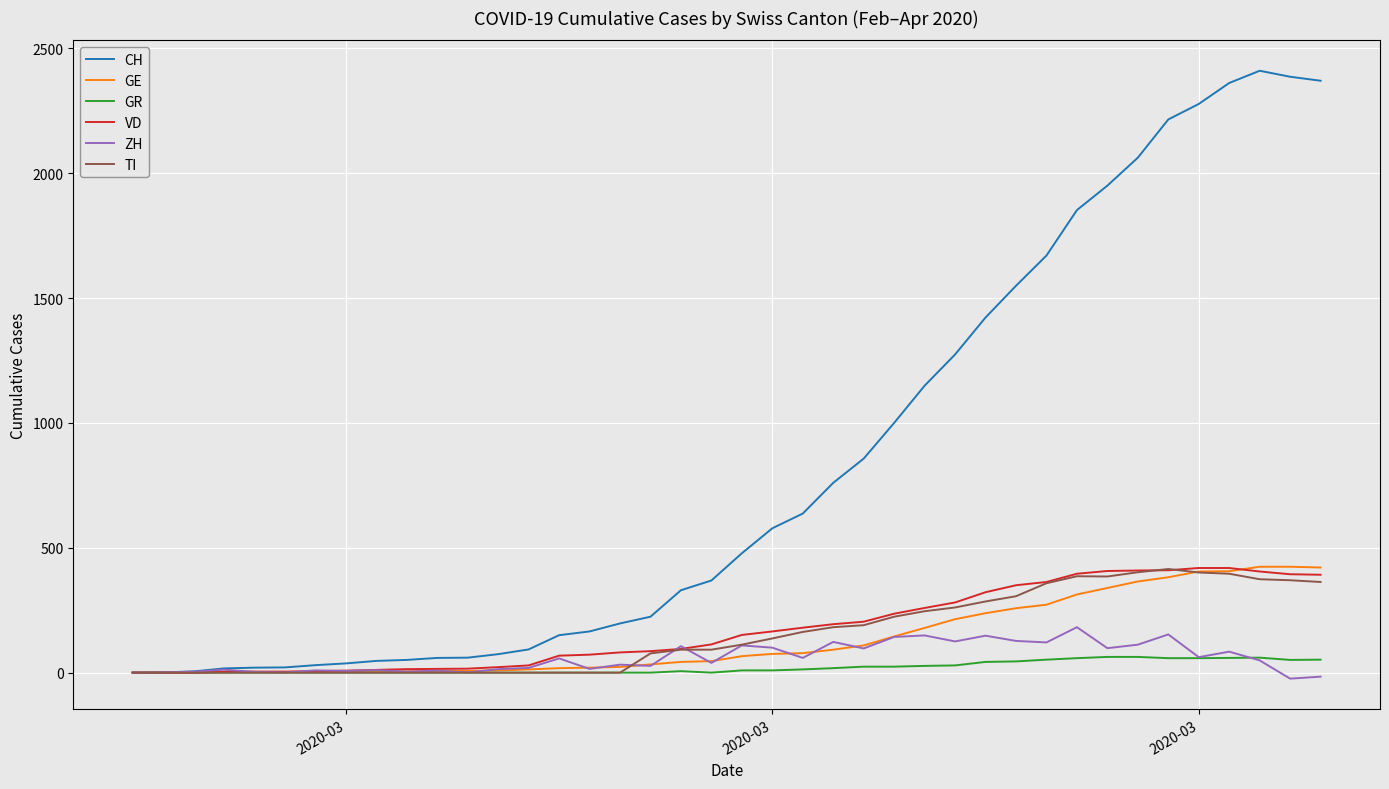

What is the highest value of the CH series?

2410